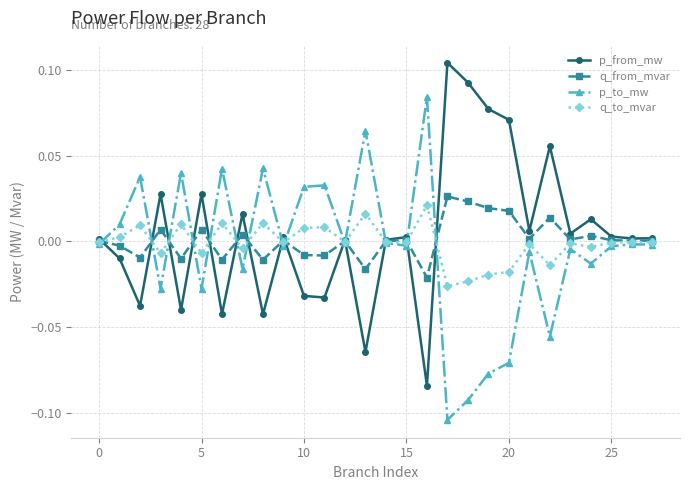

True or false: q_from_mvar has more than 2 interior local peaks.

True